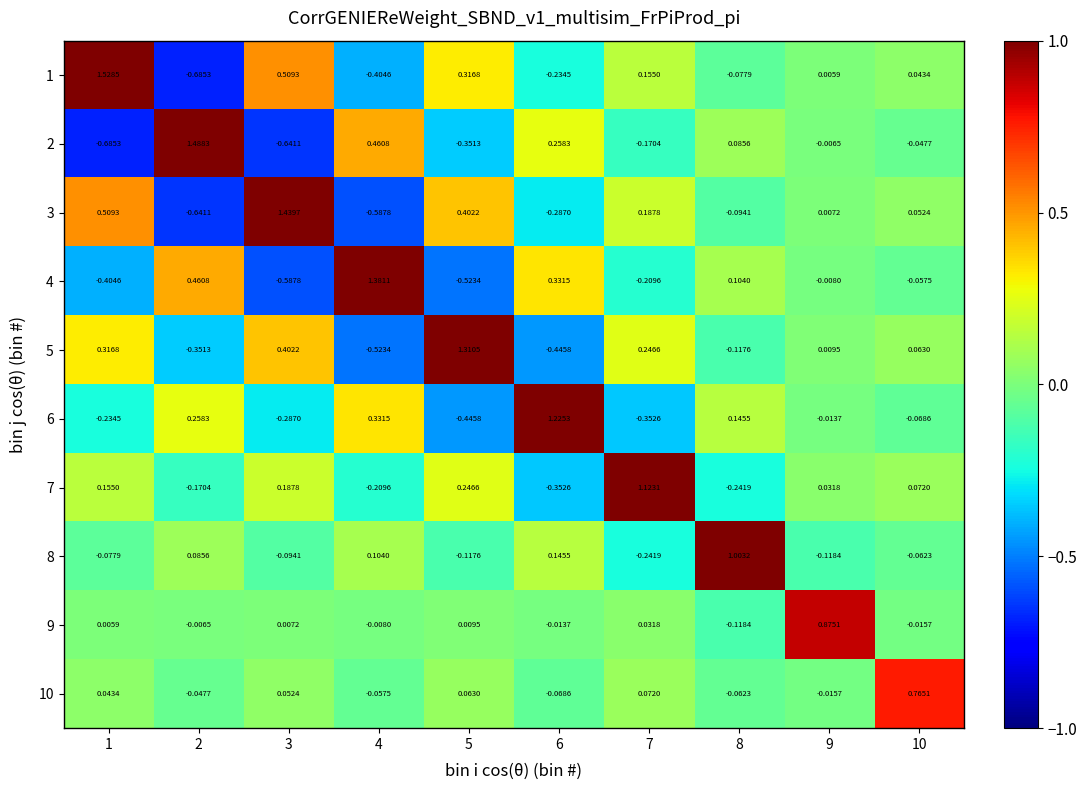

Count the number of data series in this chart.

10